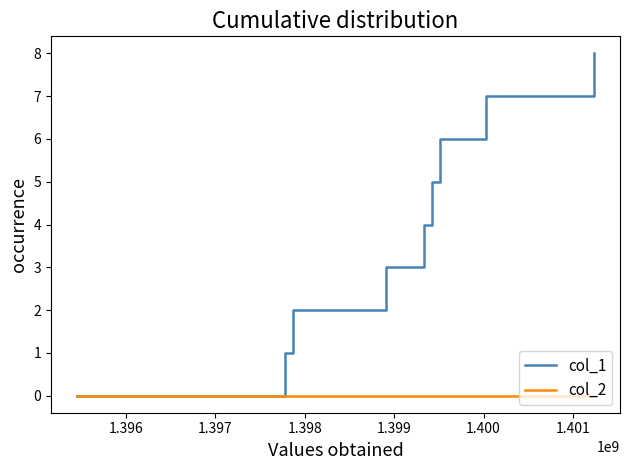

How many values in the col_1 series are below 4?

4